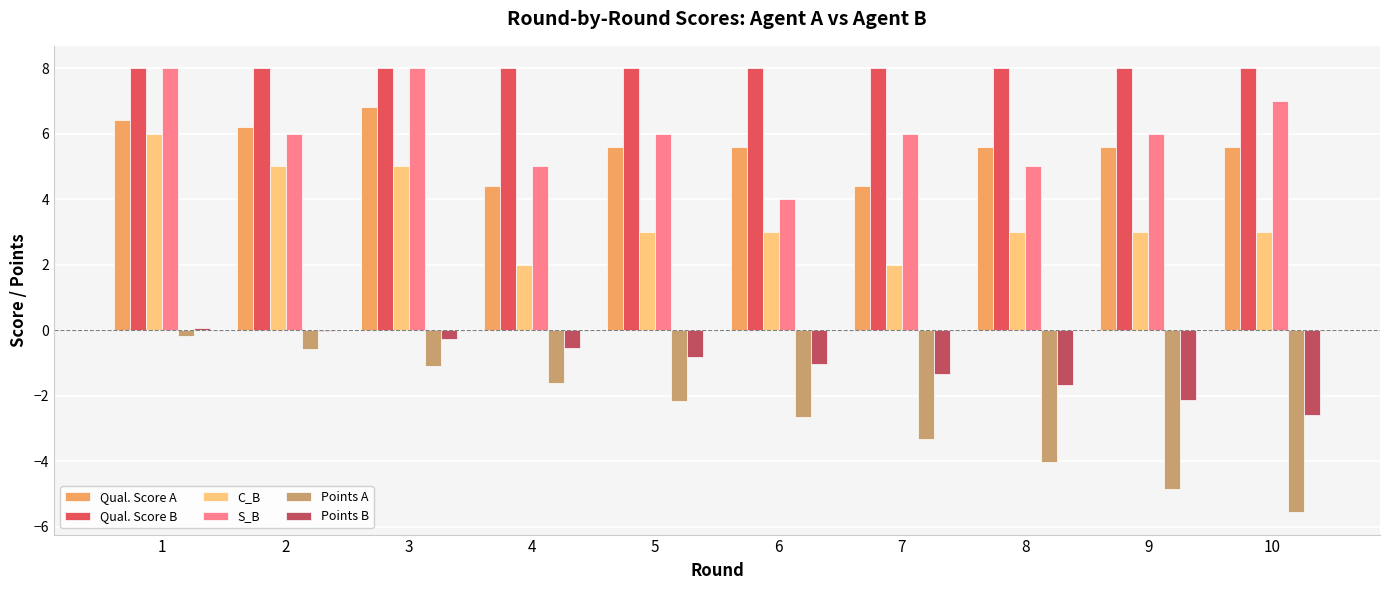

What is the sum of all Points B values?

-10.3